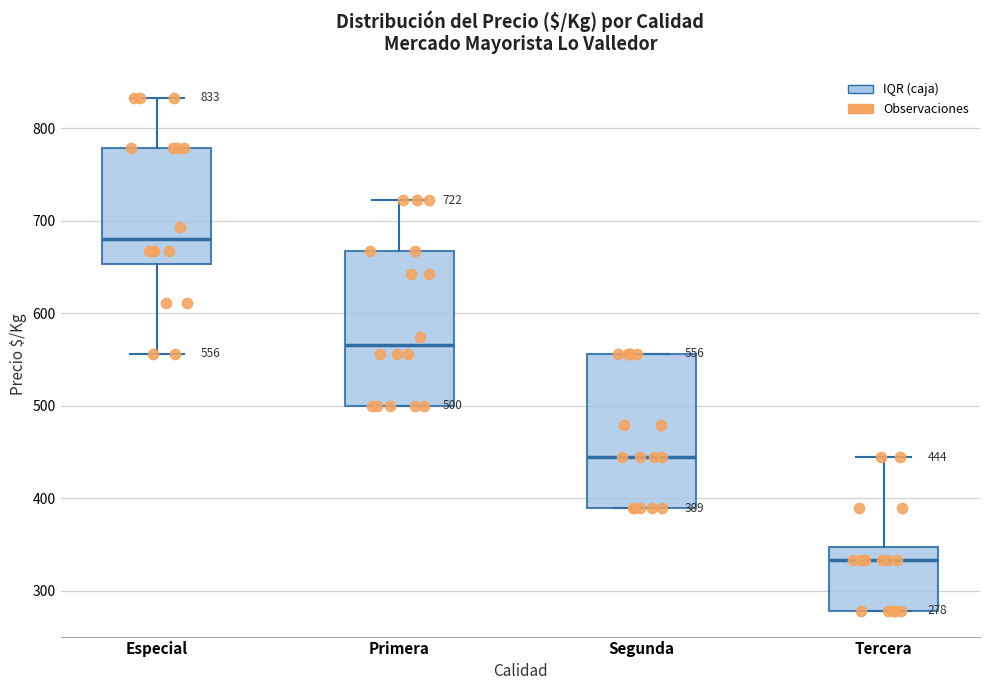

Which box has the lowest median line?

Tercera